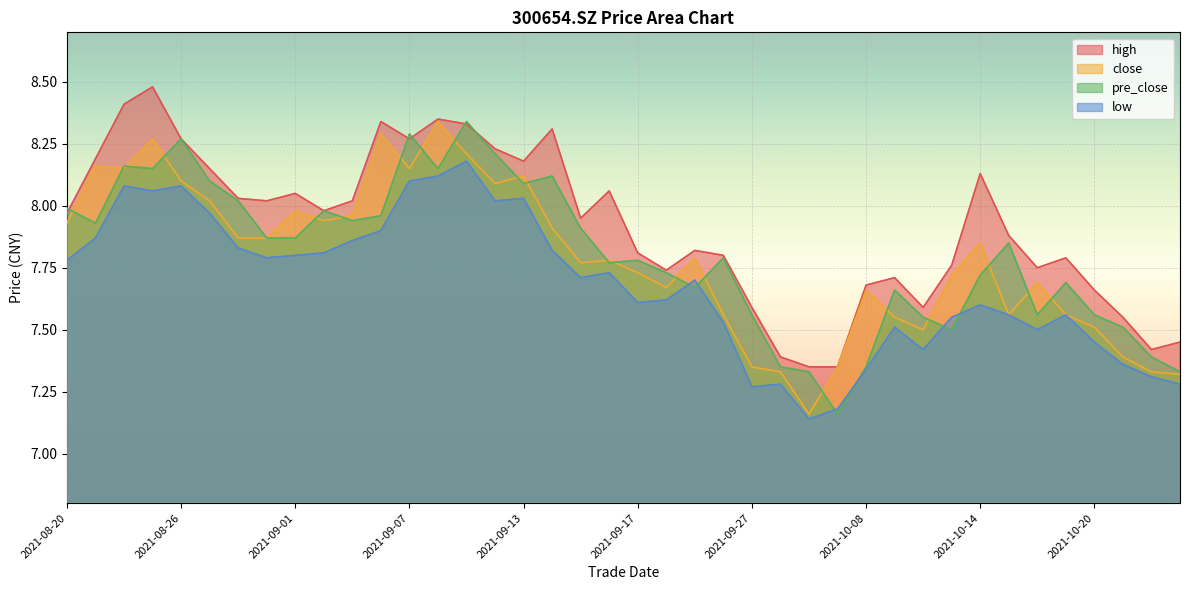

Count the number of categories in the chart.

40